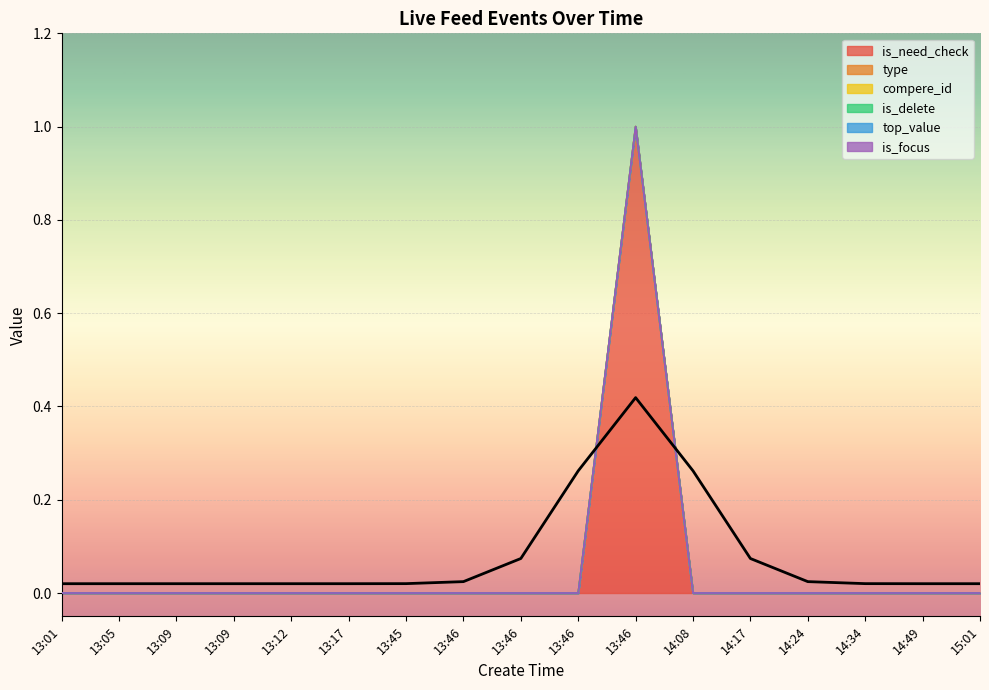

At which category is the sum across all series the highest?

13:46